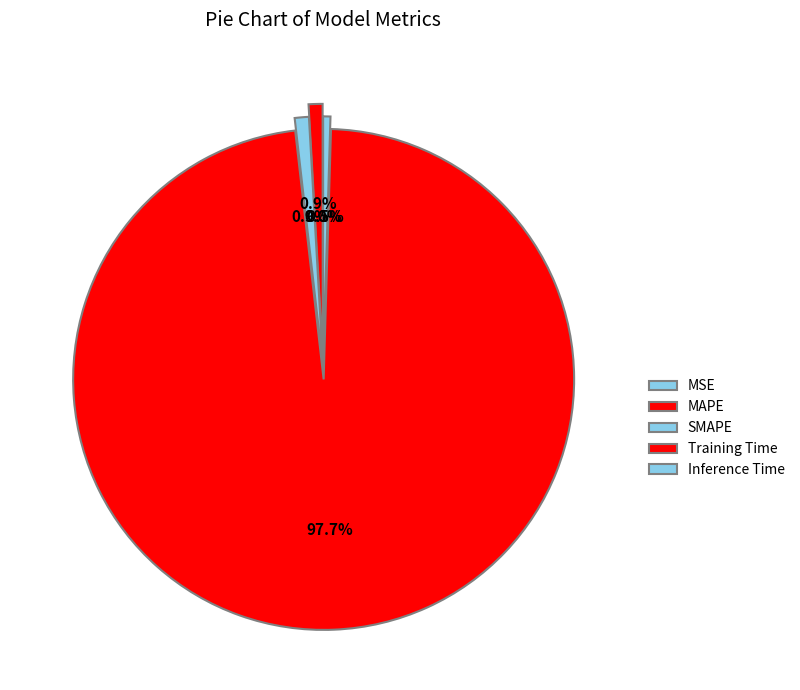

The Inference Time slice represents 0% of the pie. True or false?

True